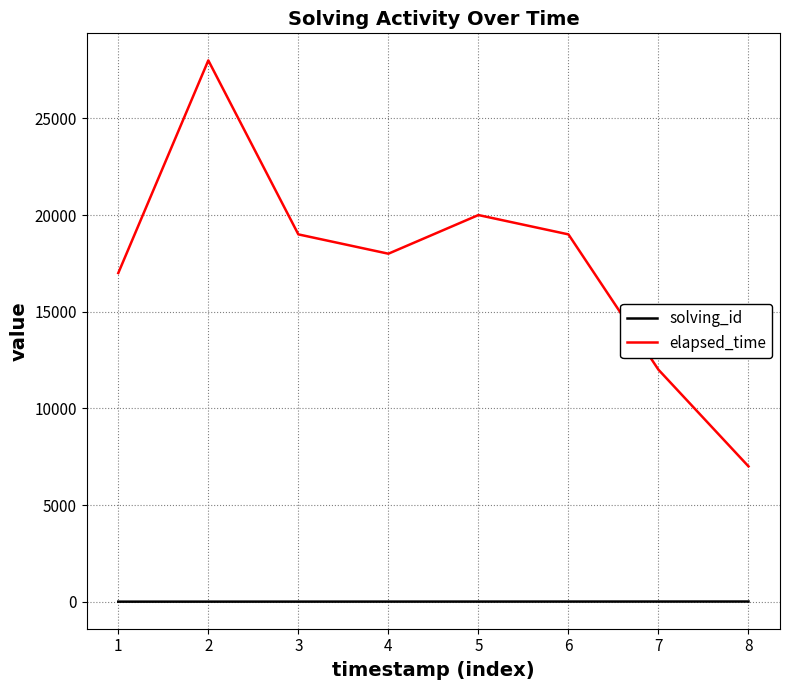

Is the value of elapsed_time at 5 greater than the value of solving_id at 8?

Yes